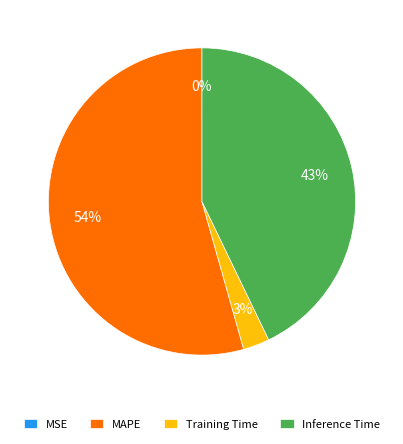

To the nearest percent, what portion does Training Time represent?

3%